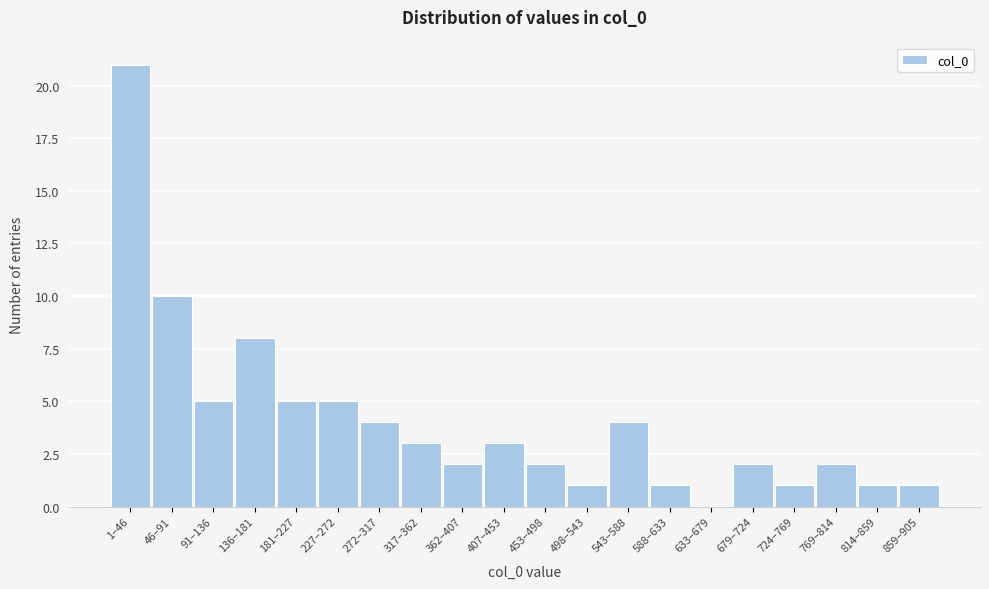

Reading left to right, what are all the values shown in this chart?

1–46=21	46–91=10	91–136=5	136–181=8	181–227=5	227–272=5	272–317=4	317–362=3	362–407=2	407–453=3	453–498=2	498–543=1	543–588=4	588–633=1	633–679=0	679–724=2	724–769=1	769–814=2	814–859=1	859–905=1